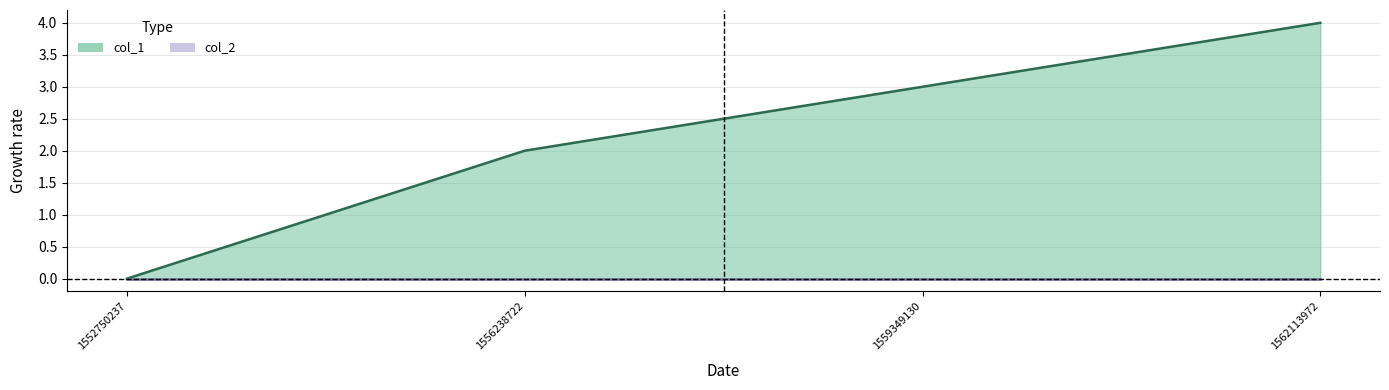

What is the difference between the maximum and minimum values?

4